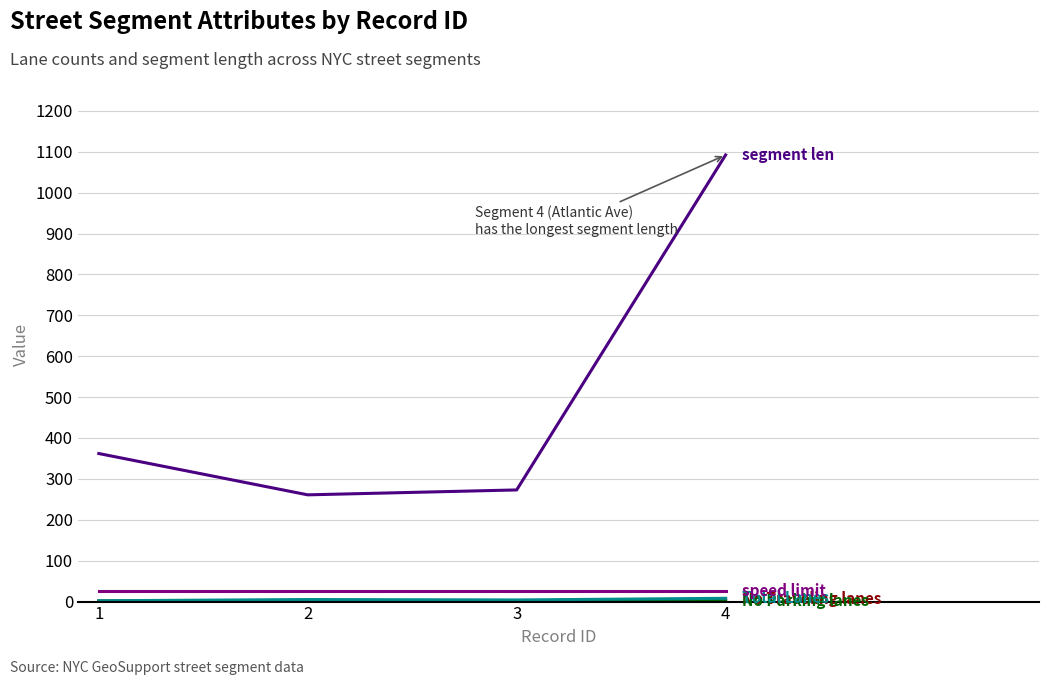

What is the greatest value displayed?

1092